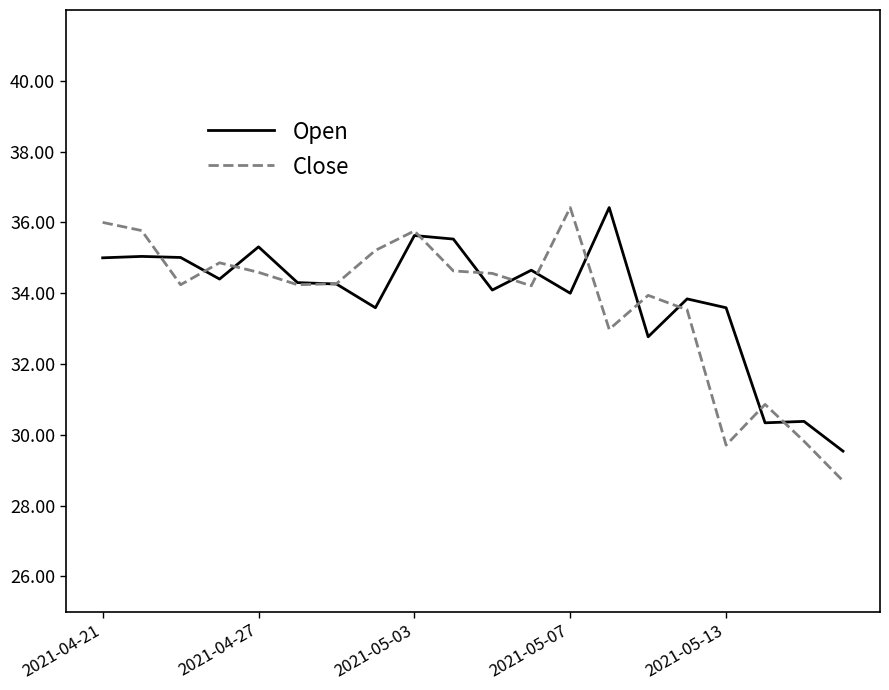

What is the smallest value displayed?

28.7